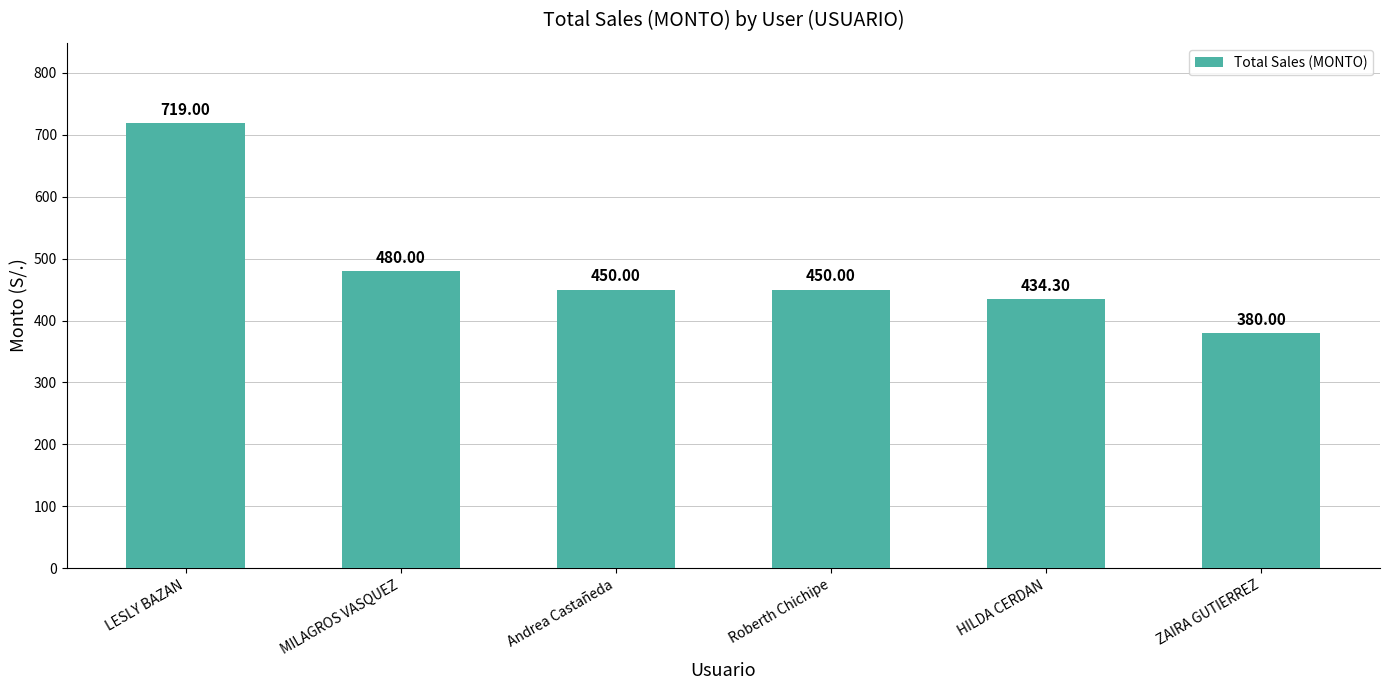

What is the sum of all values?

2913.3